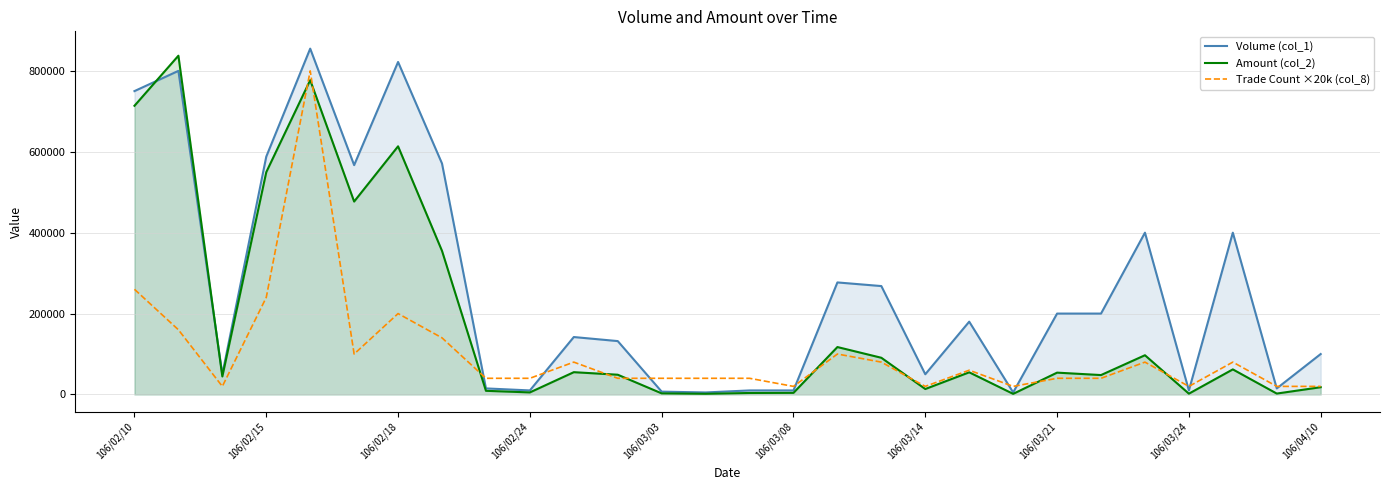

What is the maximum value shown in the chart?

855000